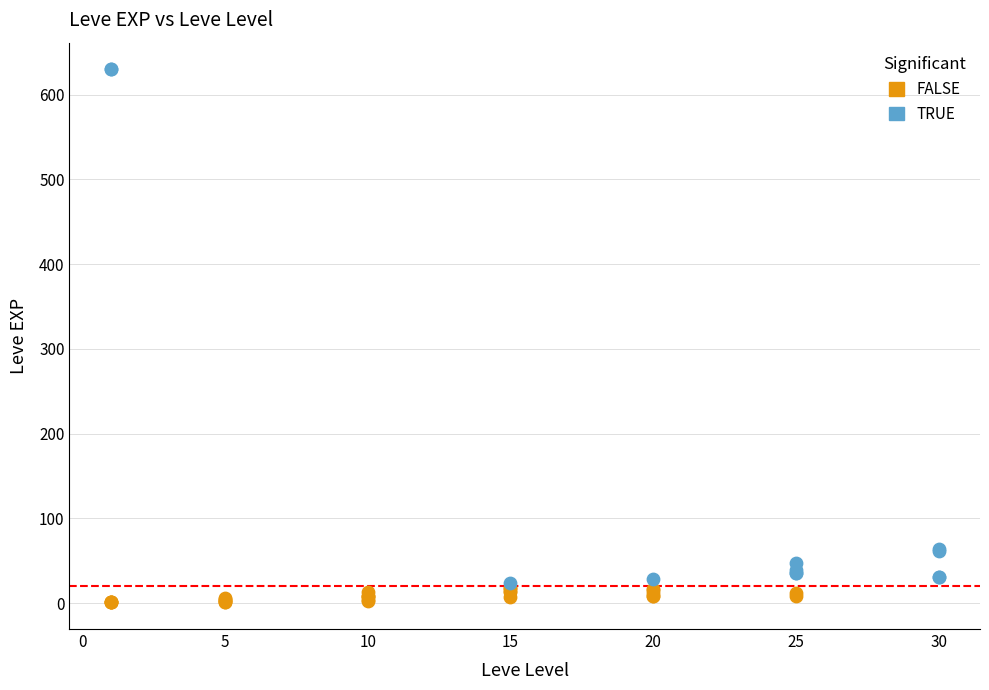

What are all the series names shown in the legend?

FALSE, TRUE